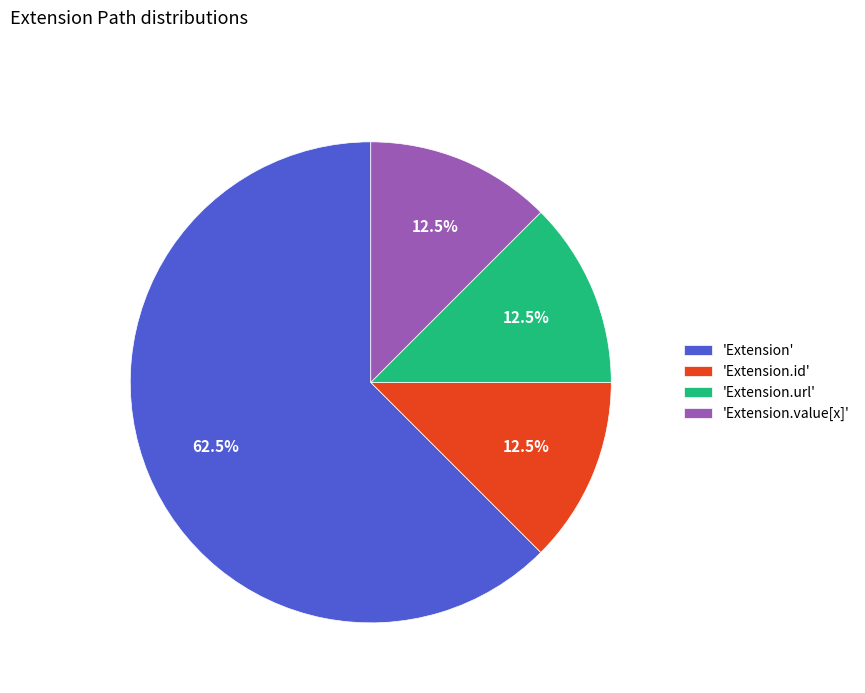

Which slice represents more than half of the pie?

'Extension'